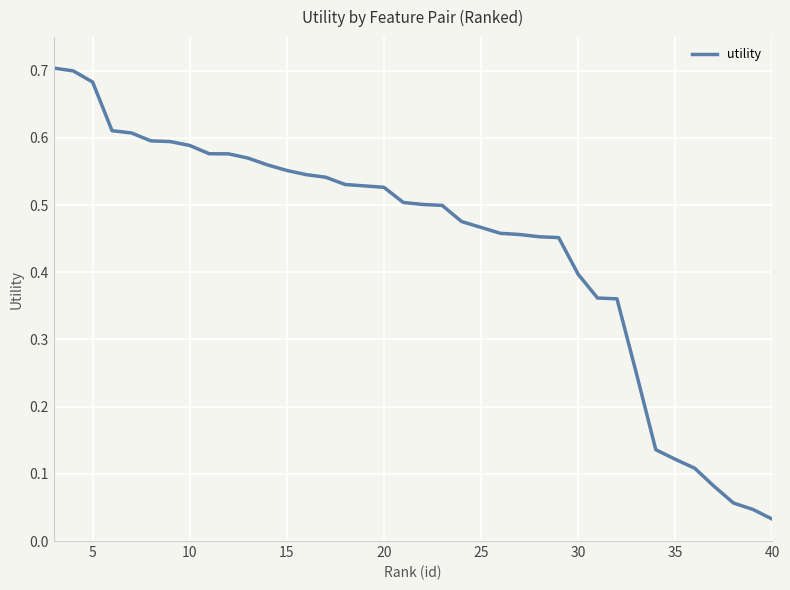

What is the sum of all values?

16.8